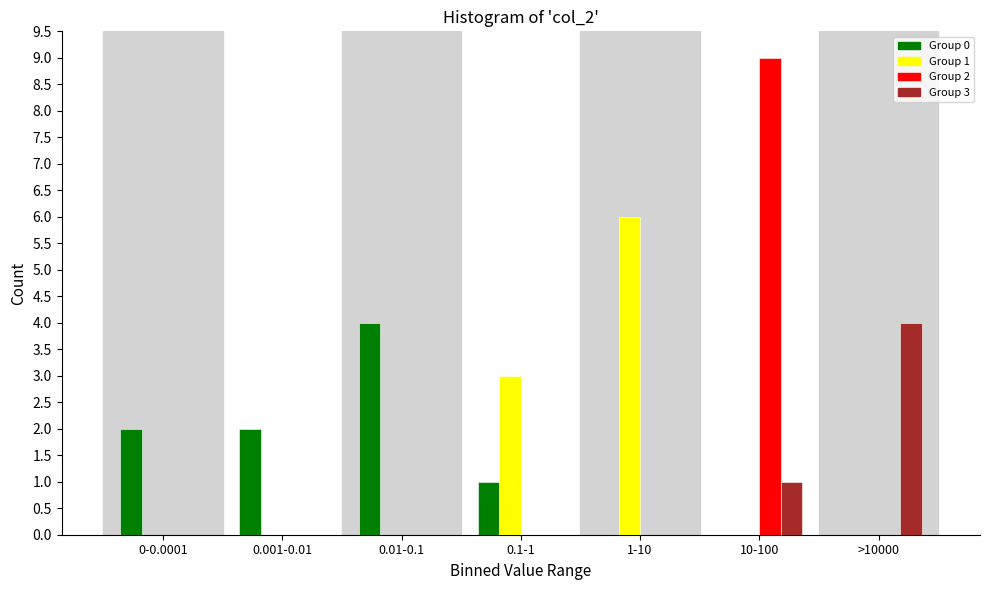

Which category has the highest value across all series?

10-100